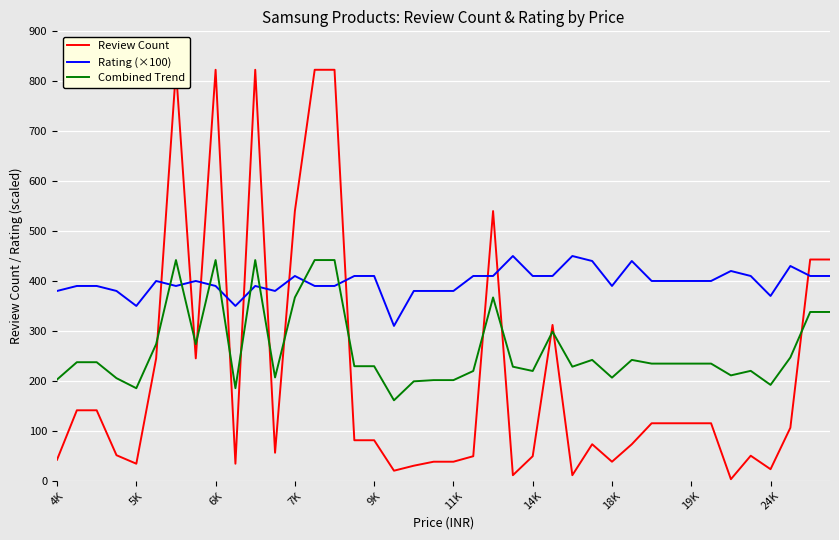

How many data points does each series have?

40